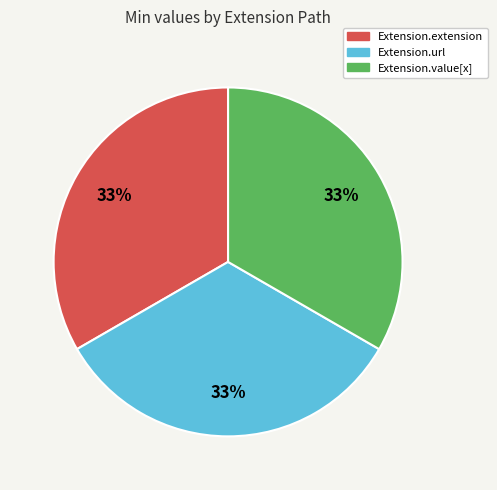

Is there a majority slice in this chart?

No